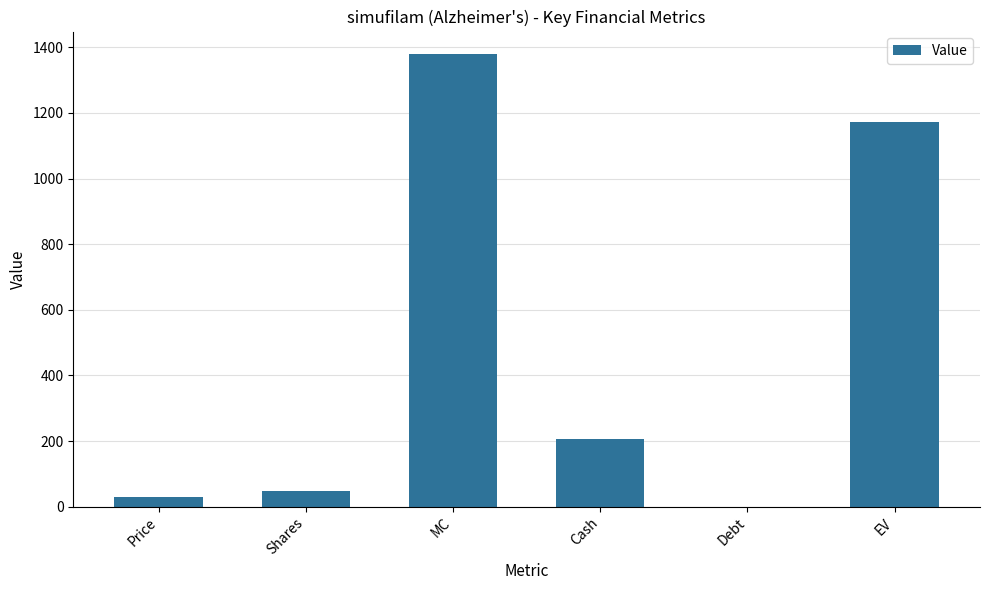

Approximately how many times larger is the value at Shares compared to Price?

1.7